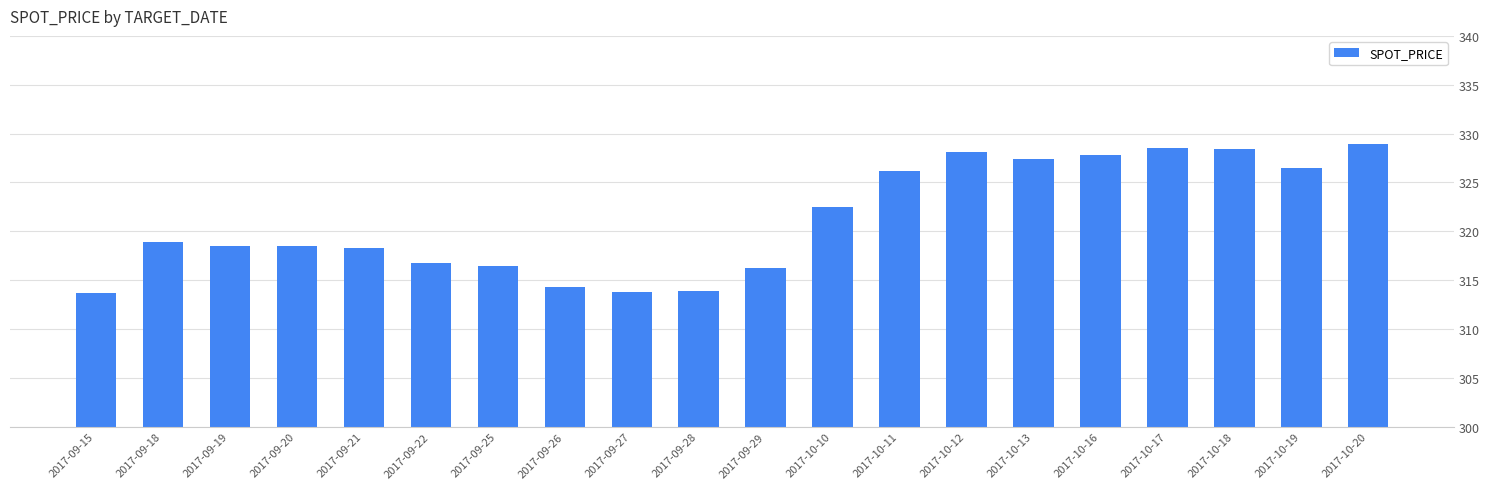

The value at 2017-10-19 is 568.3. True or false?

False